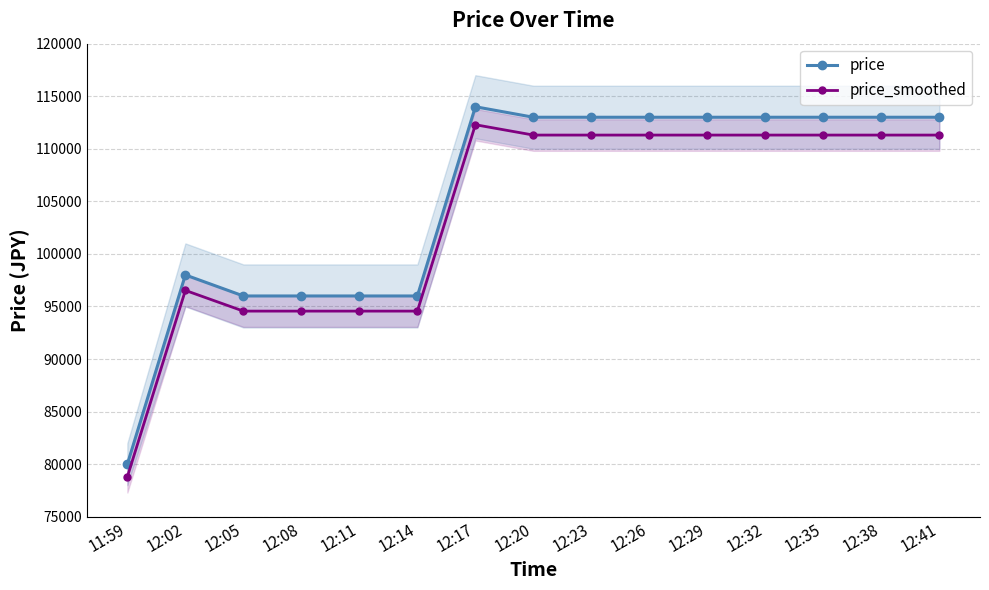

How many interior local peaks does the price series have?

2